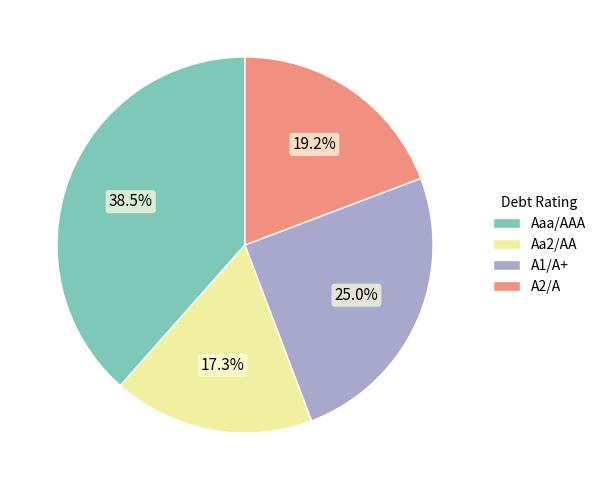

To the nearest percent, what percentage of the pie is Aa2/AA?

17%